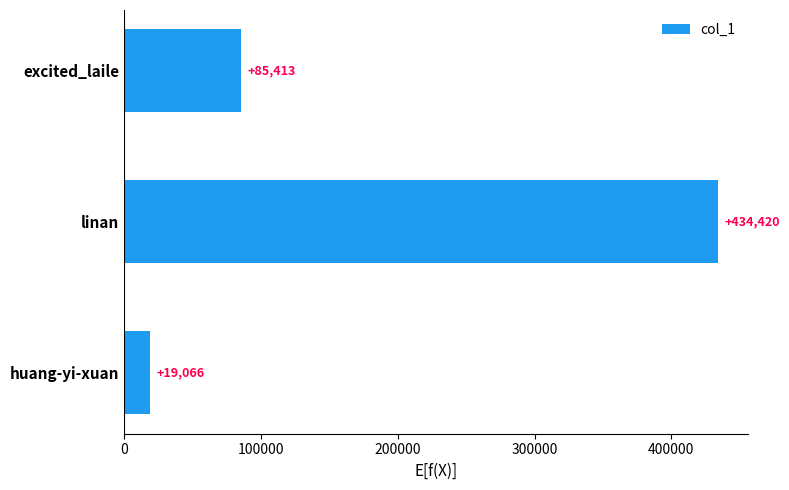

The value at huang-yi-xuan is 19066. True or false?

True